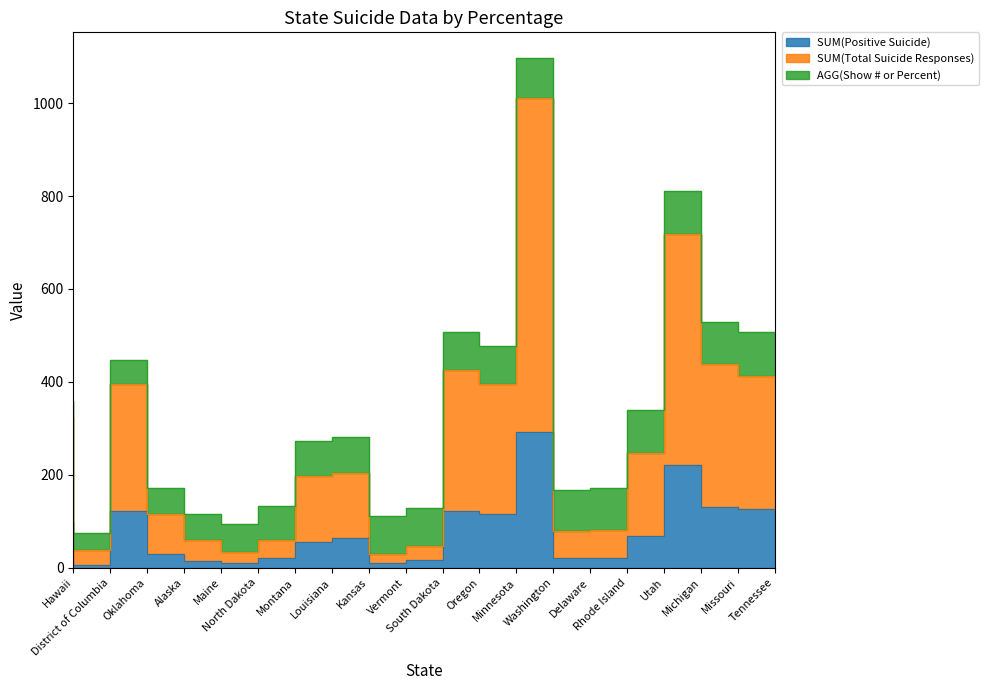

Read the SUM(Total Suicide Responses) value at Tennessee, to the nearest 100.

400